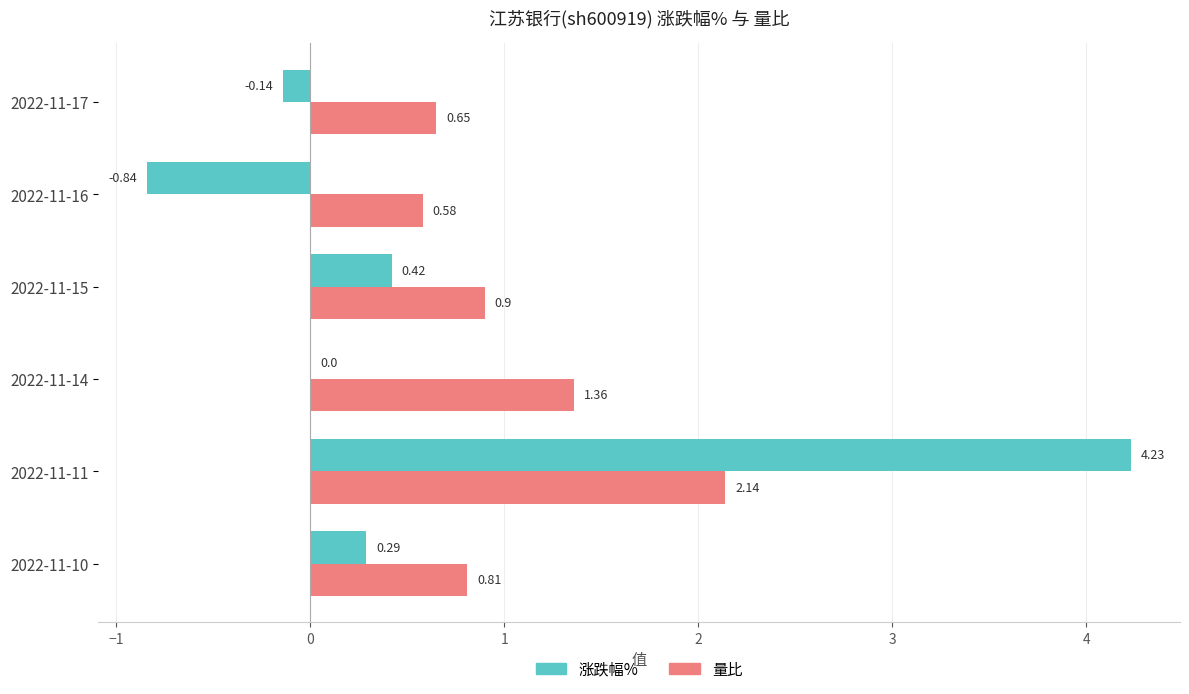

What is the sum of the 量比 values at 2022-11-11 and 2022-11-10?

3.0